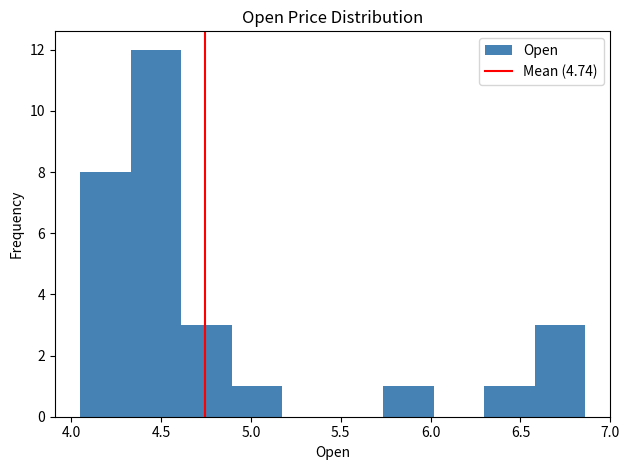

Reading left to right, transcribe this chart: for each bar, give the range it covers on the x-axis and its height. Neither the bar edges nor the heights are printed on the chart, so give them approximately, as read against the axes.

4.05 to 4.35: 8
4.35 to 4.60: 12
4.60 to 4.90: 3
4.90 to 5.15: 1
5.15 to 5.45: 0
5.45 to 5.75: 0
5.75 to 6.00: 1
6.00 to 6.30: 0
6.30 to 6.60: 1
6.60 to 6.85: 3